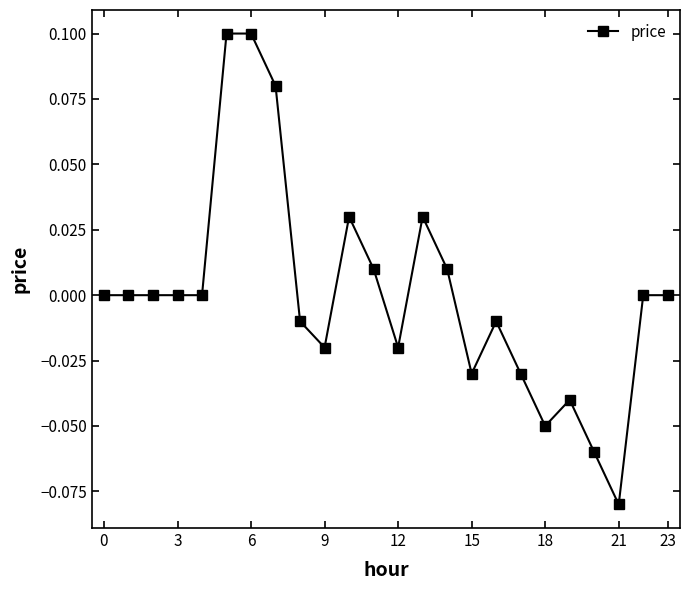

How many lines are shown in the chart?

1